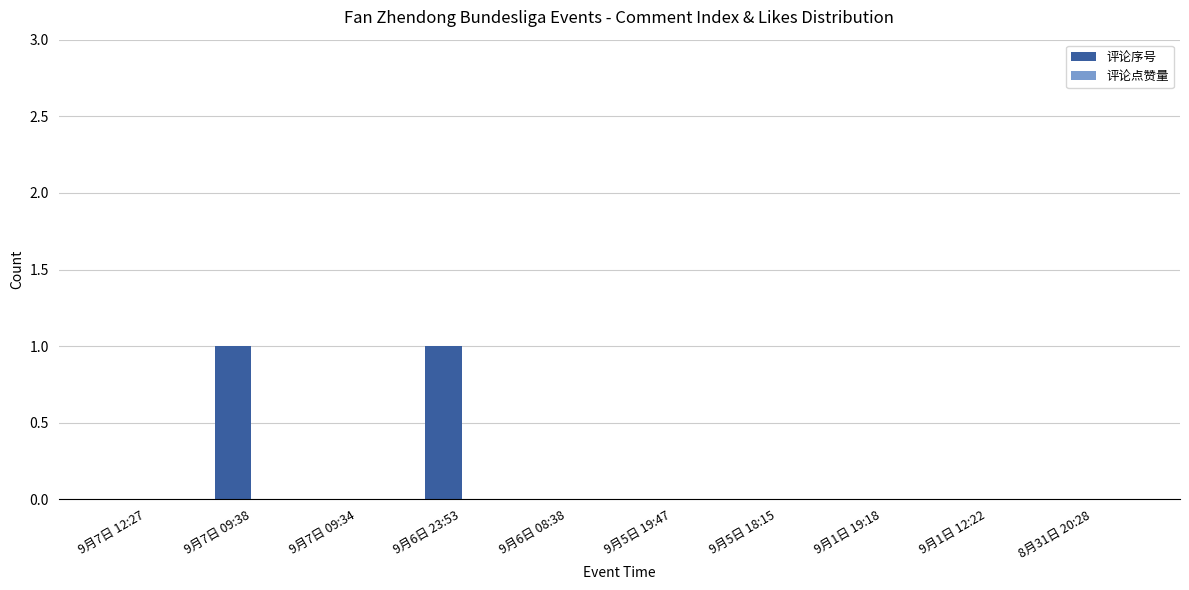

The chart shows a value of -1 at 9月1日 19:18. True or false?

False